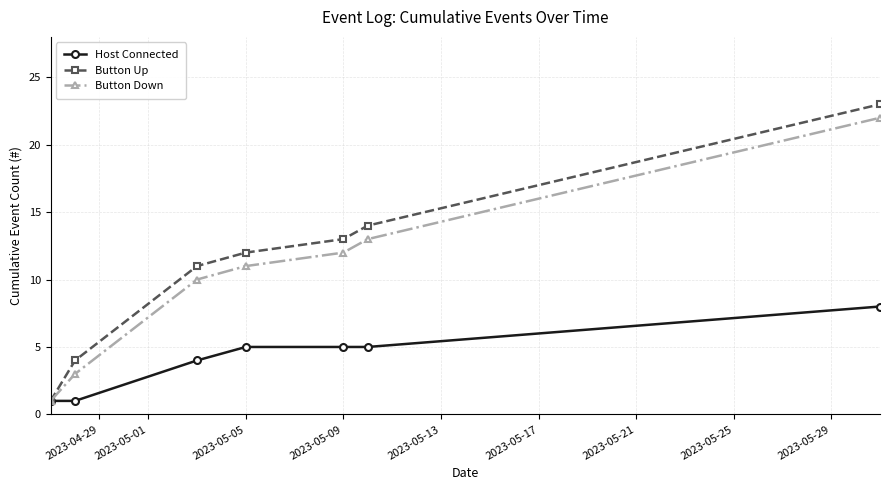

True or false: Button Up has more than 2 interior local peaks.

False